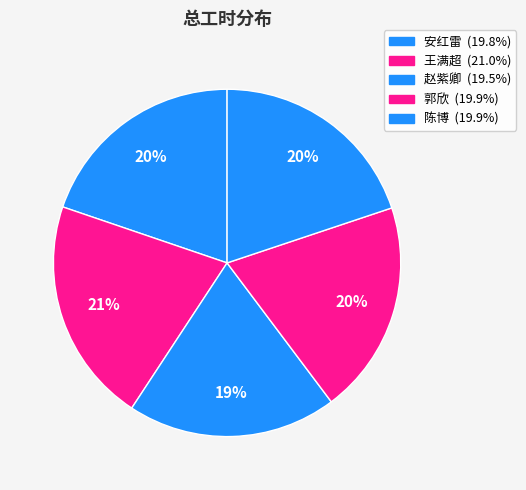

Which slice is the largest?

王满超